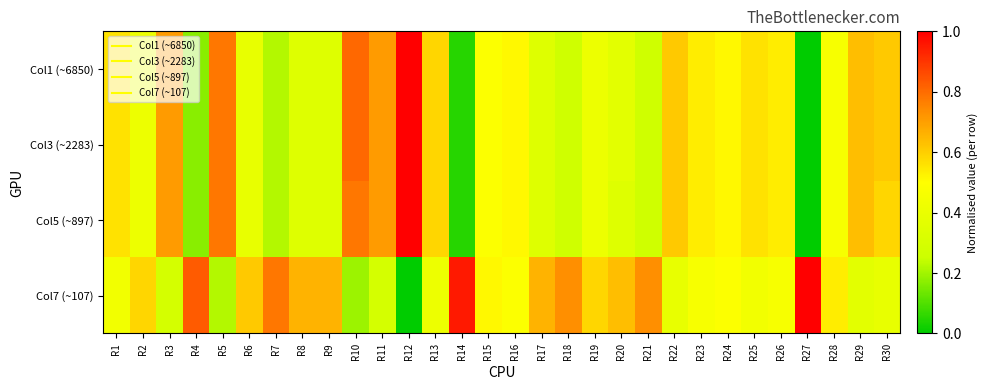

Between R2 and R9, which is larger?

R2